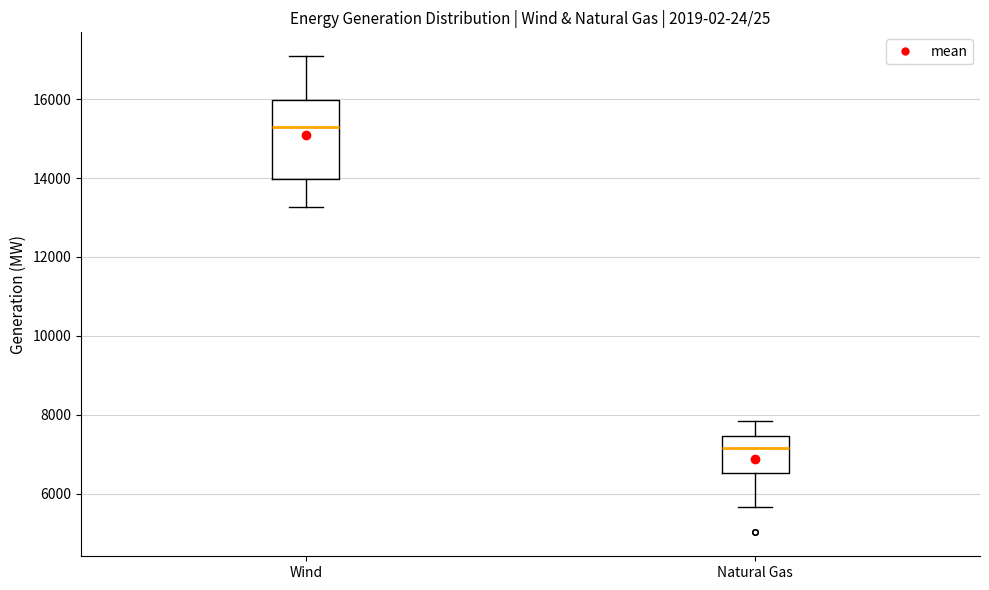

Reading left to right, transcribe this box plot: for each box, give where its median line is, the range the box spans, and where its two whiskers end, as read against the y-axis. The values are not printed on the chart, so give them approximately, as read against the axis.

Wind: median 15200, box 14000 to 16000, whiskers 13200 to 17000
Natural Gas: median 7200, box 6600 to 7400, whiskers 5600 to 7800